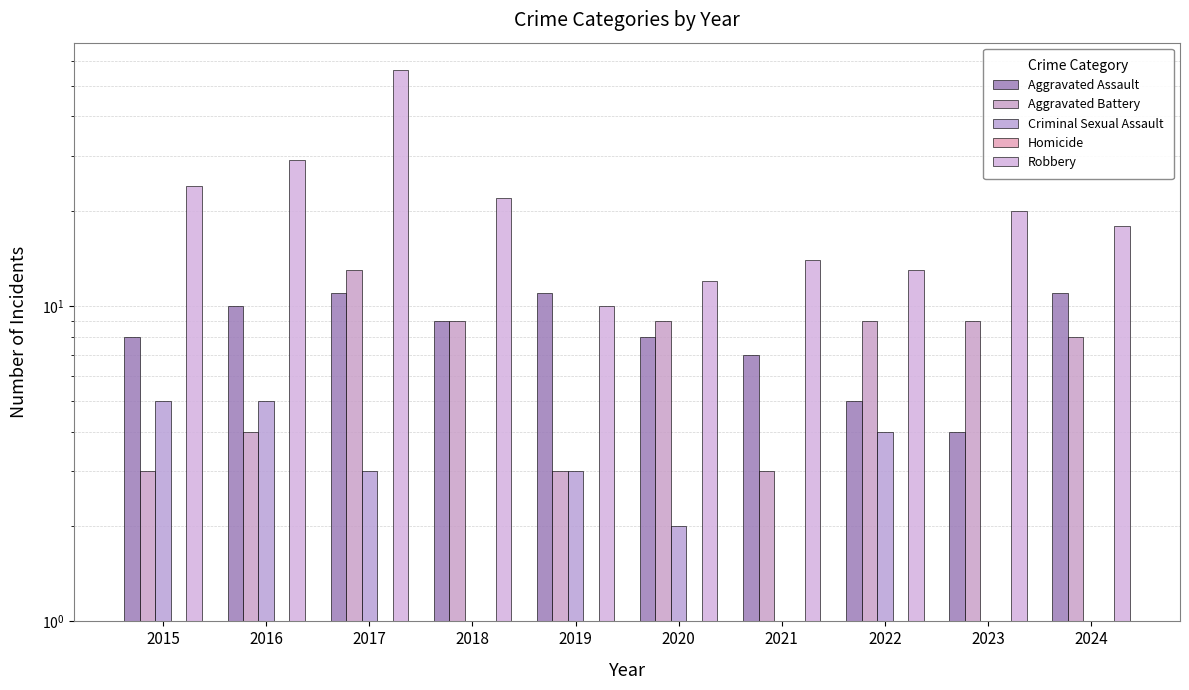

The value of Robbery at 2019 is 5. True or false?

False